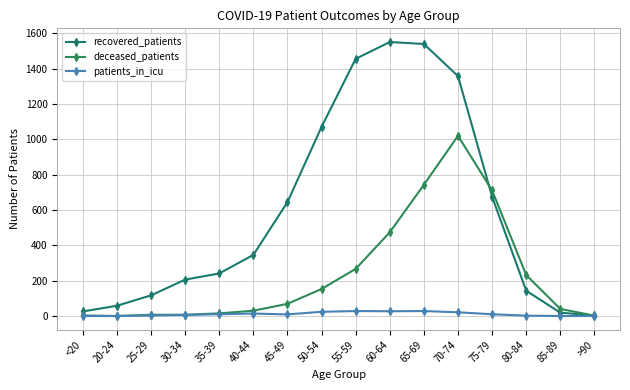

True or false: deceased_patients and patients_in_icu intersect in this chart.

False